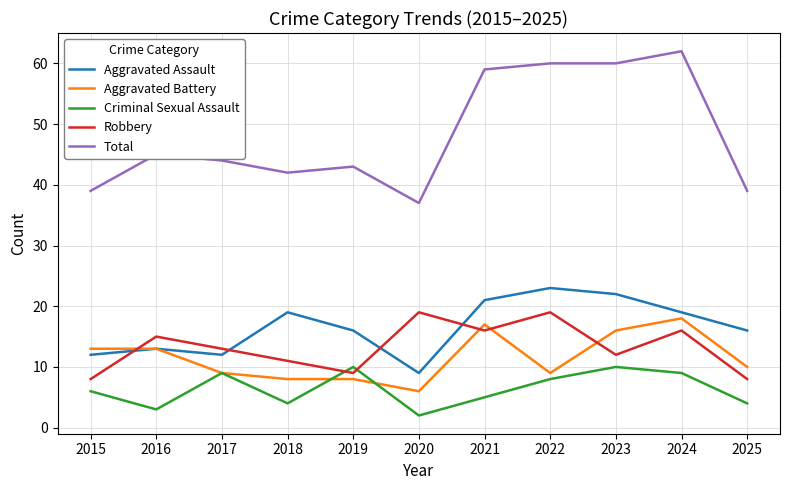

What is the approximate value of Criminal Sexual Assault at 2023?

10